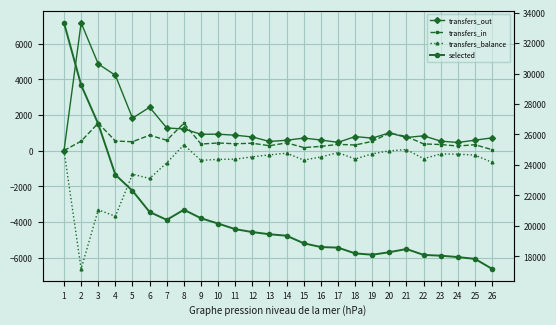

How many data points in transfers_balance are less than -358?

13